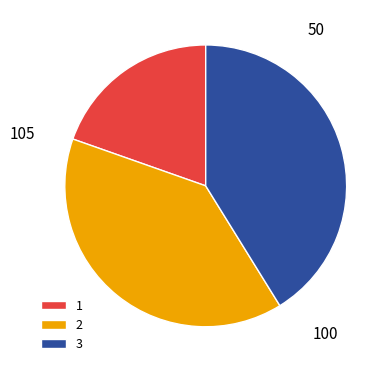

Rank the categories by value from highest to lowest.

3, 2, 1